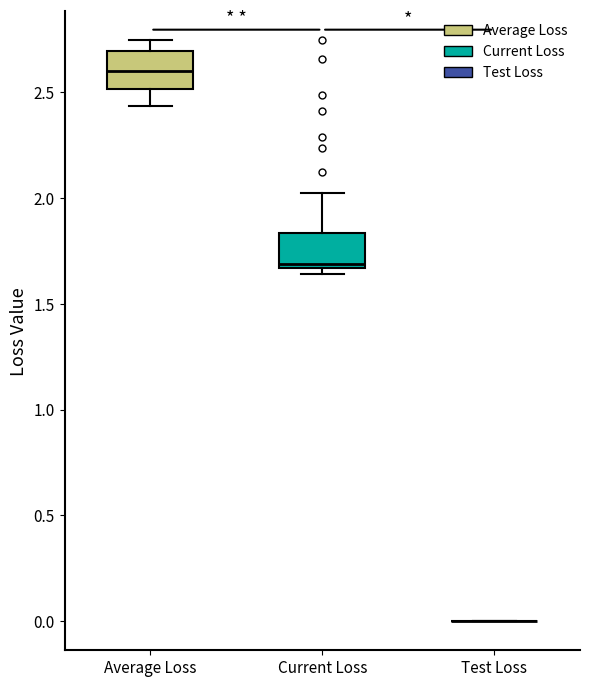

Where does the median line of the box for Average Loss sit on the y-axis? The values are not printed on the chart, so give them approximately, as read against the axis.

2.60